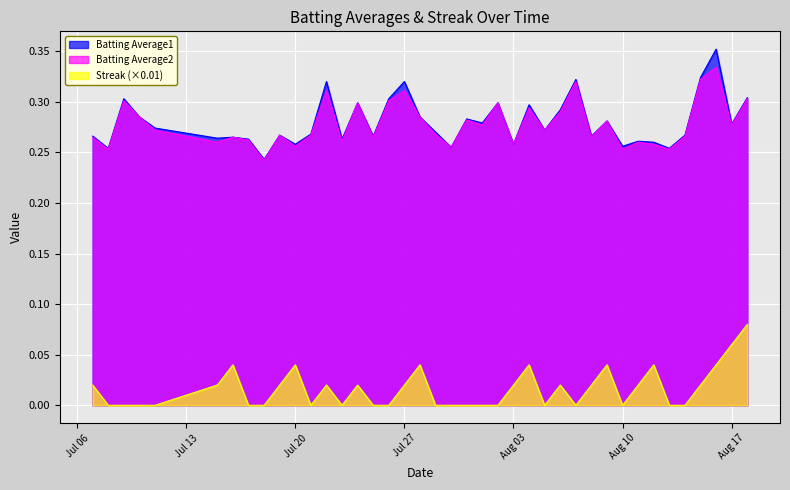

What is the label of the 23rd point from the left?

2010-08-01